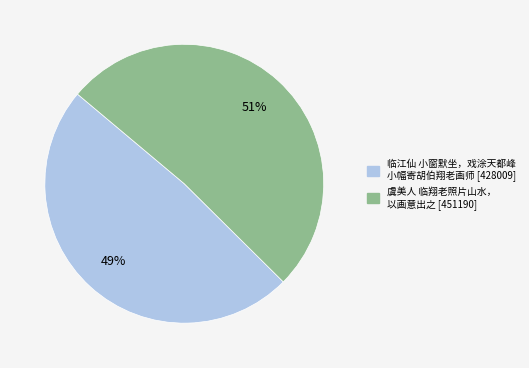

To the nearest percent, what is the average slice percentage?

50%